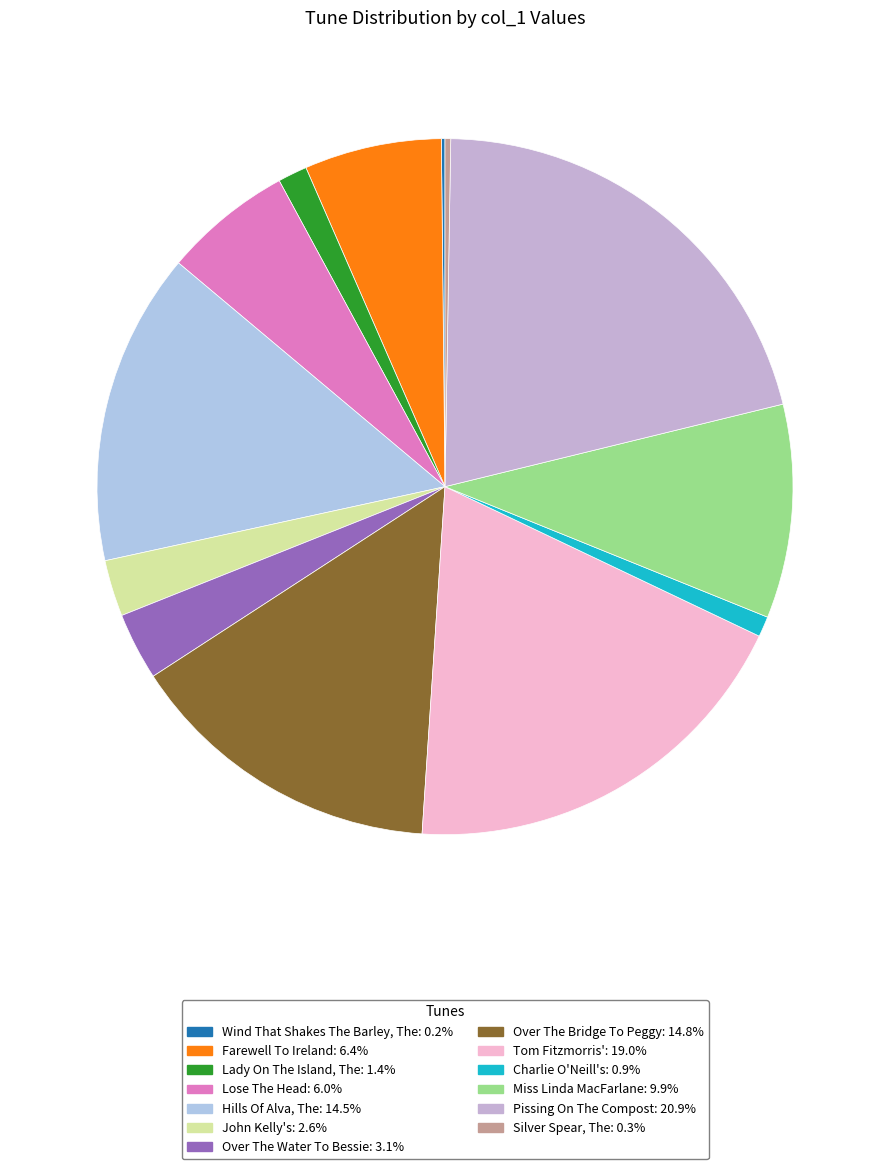

The Hills Of Alva, The slice represents 15% of the pie. True or false?

True